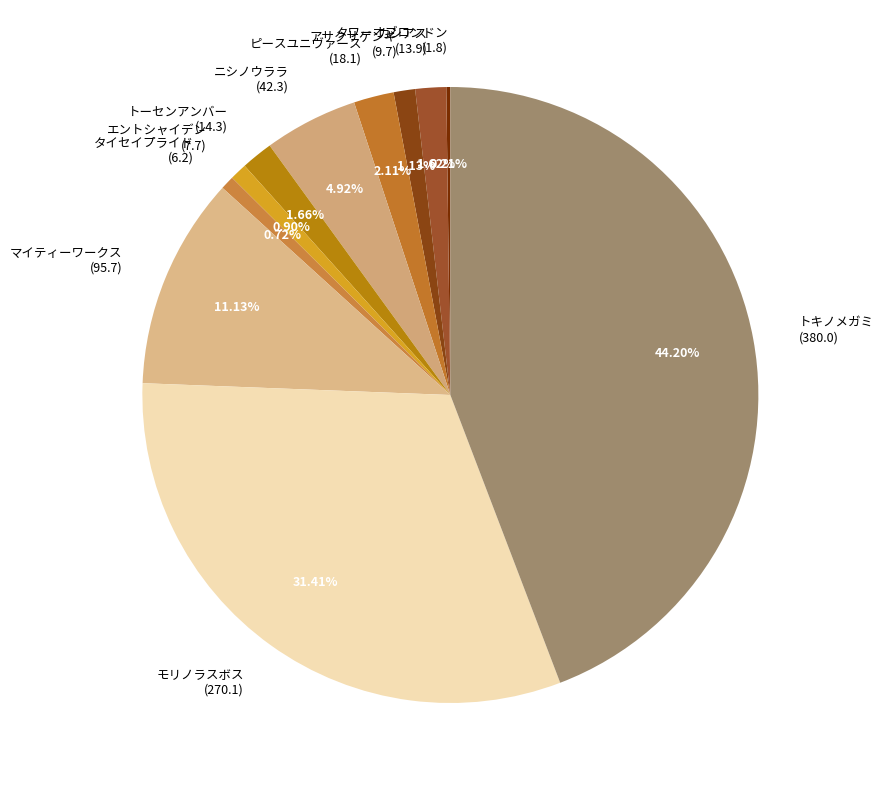

Does any single category account for the majority?

No